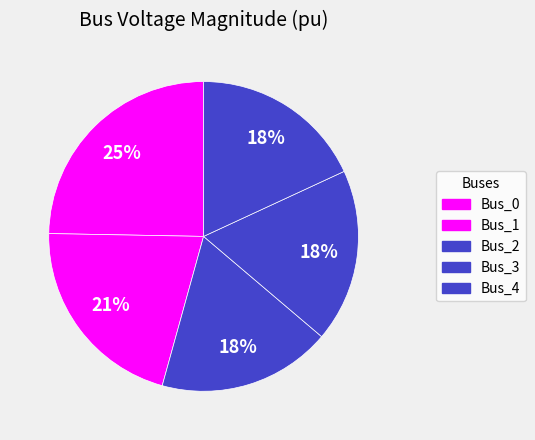

The Bus_4 slice represents 8% of the pie. True or false?

False